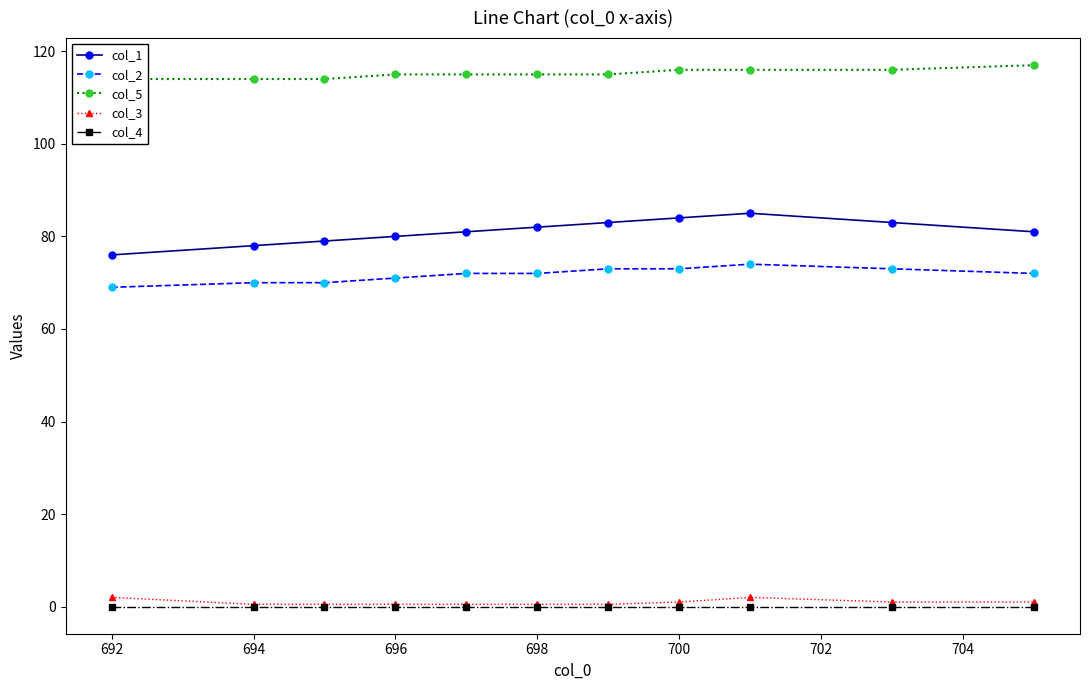

True or false: col_4 and col_2 intersect in this chart.

False